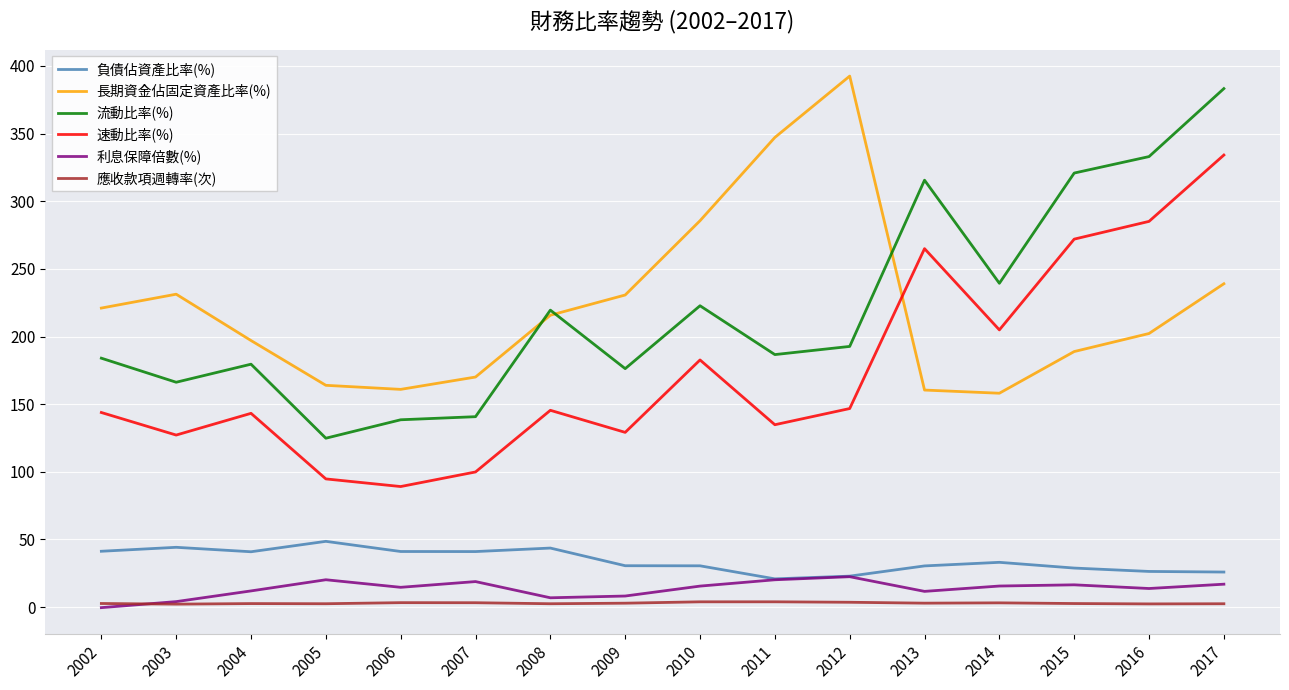

At which category is the sum across all series the highest?

2017